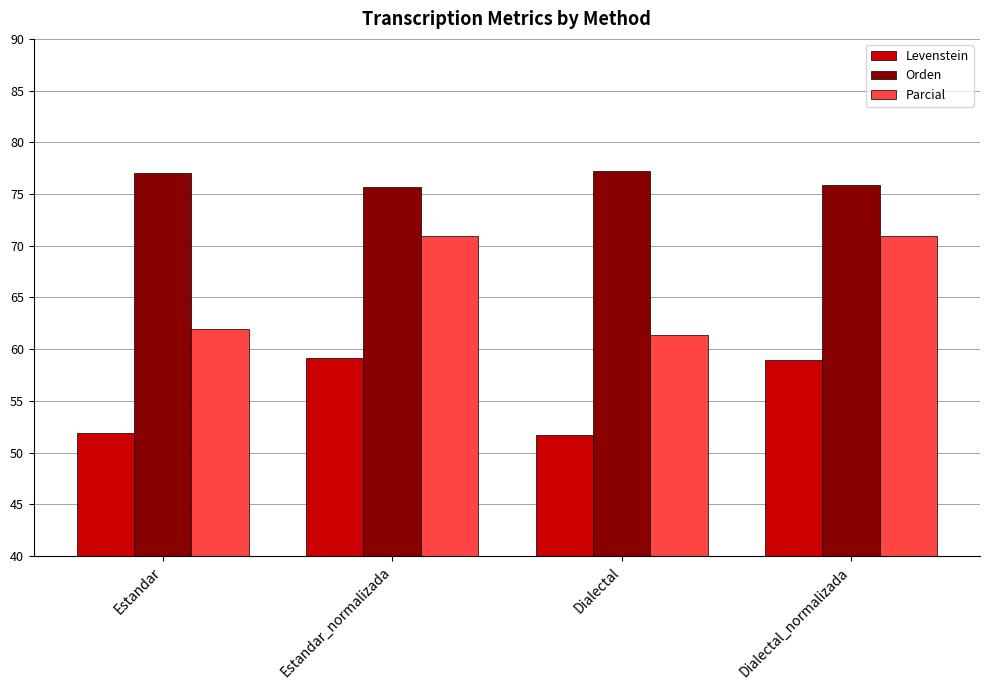

What is the smallest value displayed?

51.7